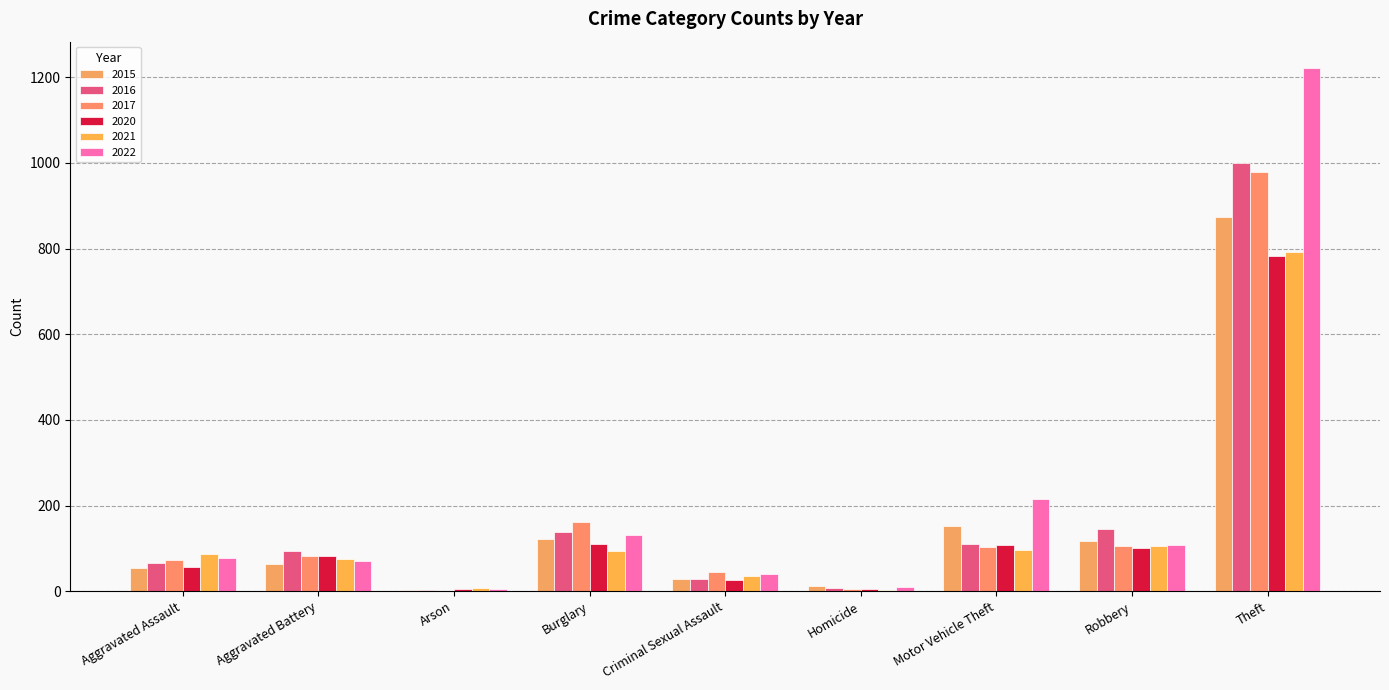

At which label does 2016 first exceed 93?

Burglary